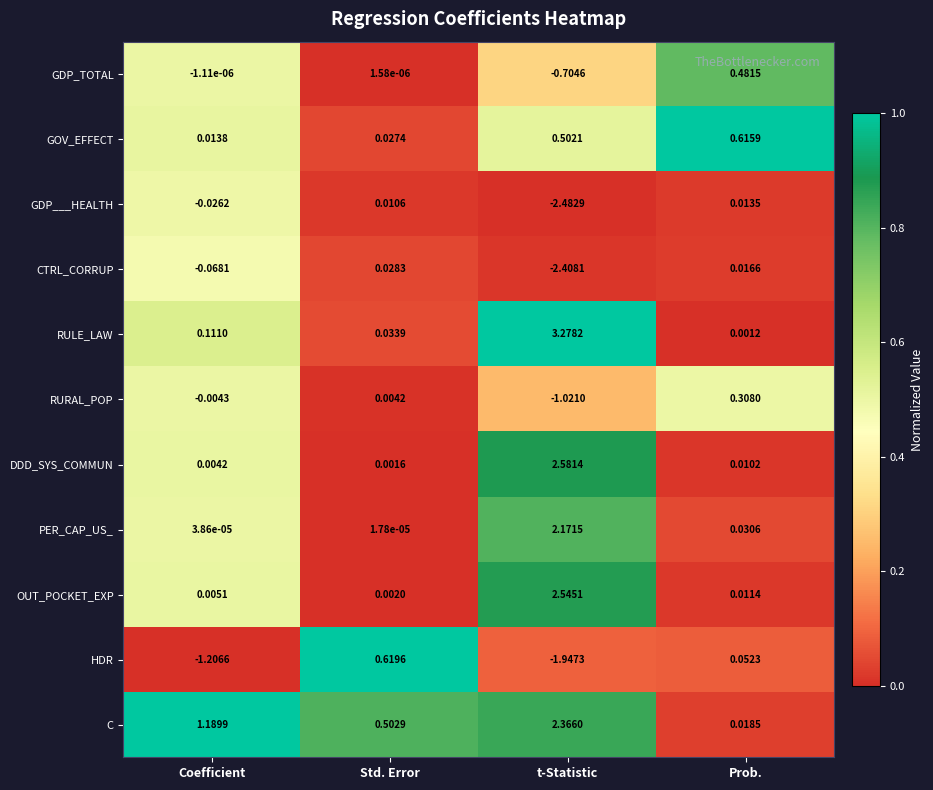

What is the total value across all series at t-Statistic?

4.9